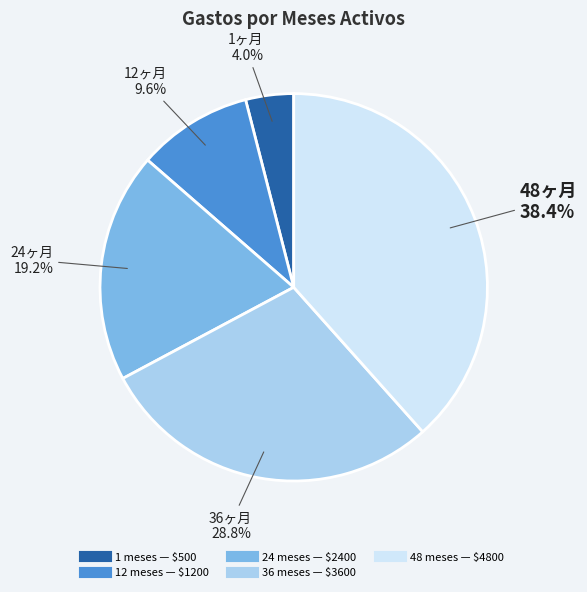

Is there a majority slice in this chart?

No